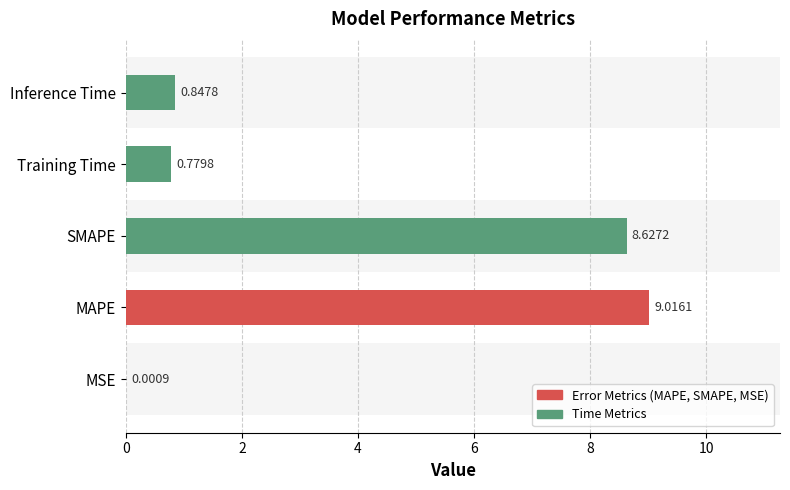

How many bars are there in total?

5